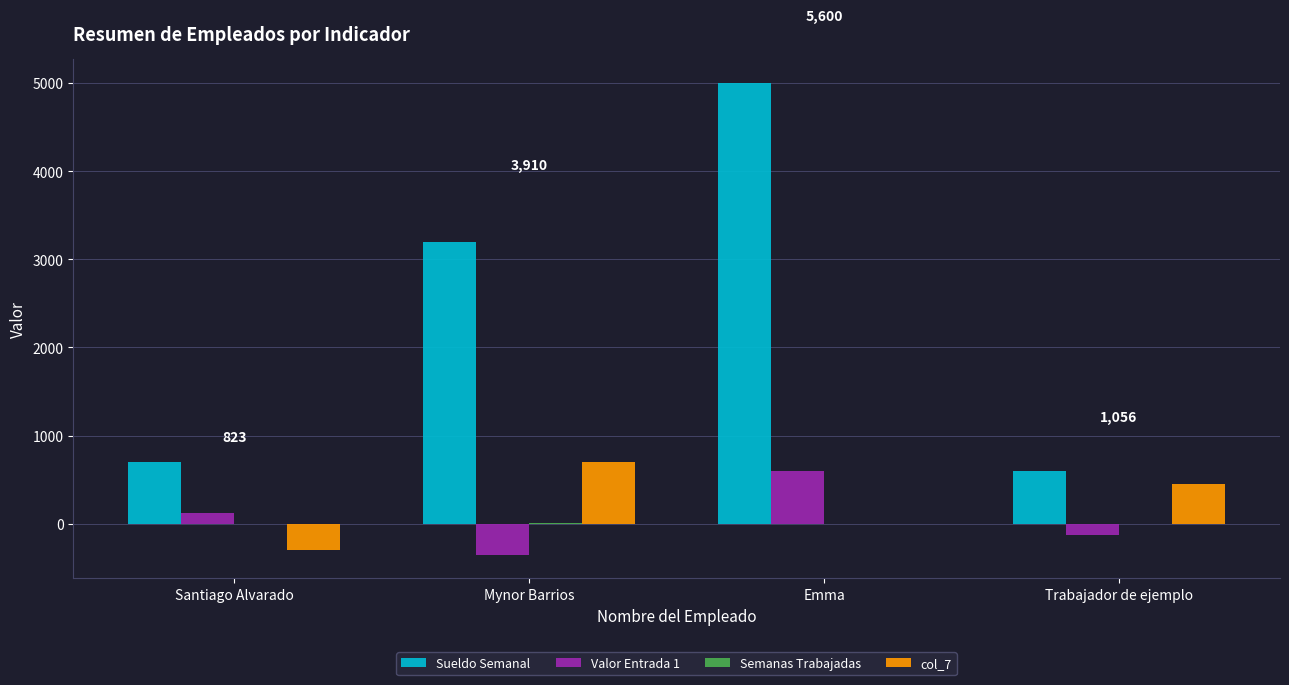

Between Mynor Barrios and Emma, which series saw the biggest shift?

Sueldo Semanal